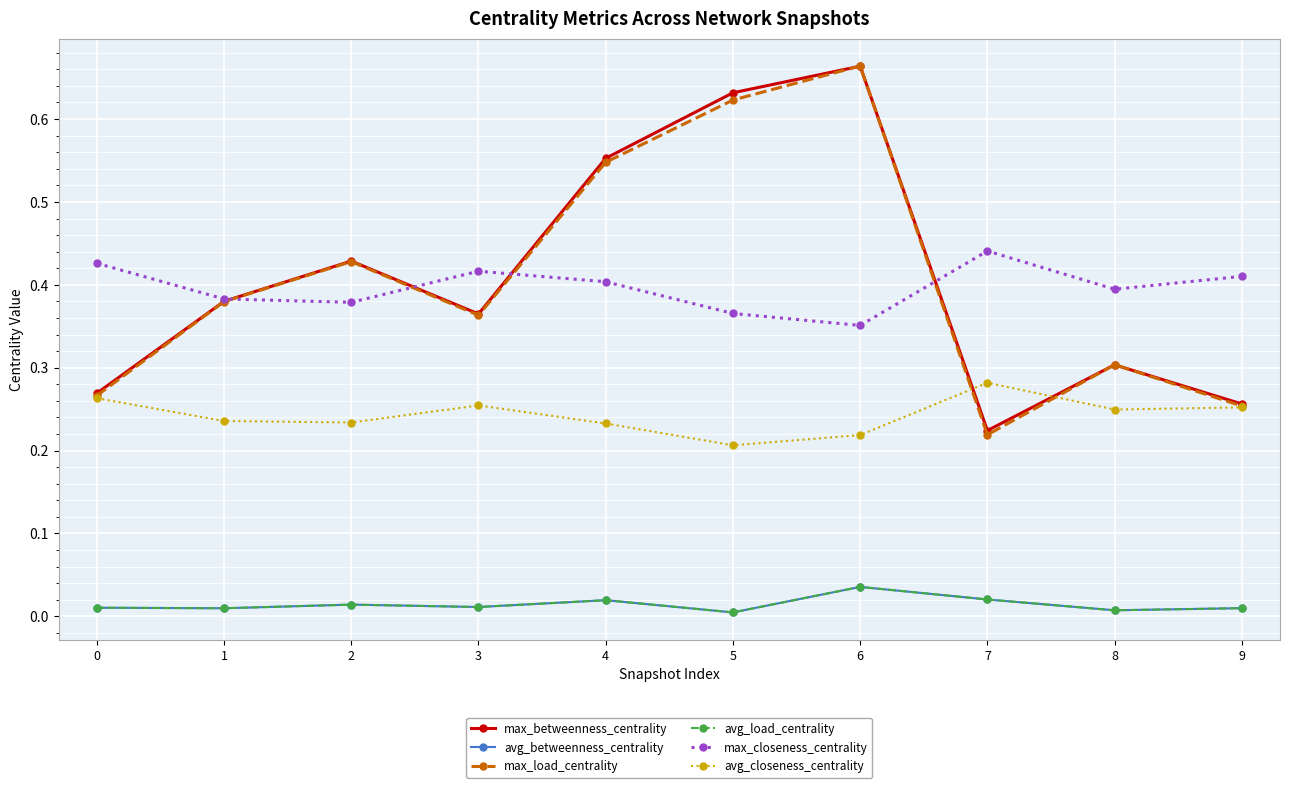

Does the chart have visible grid lines?

Yes